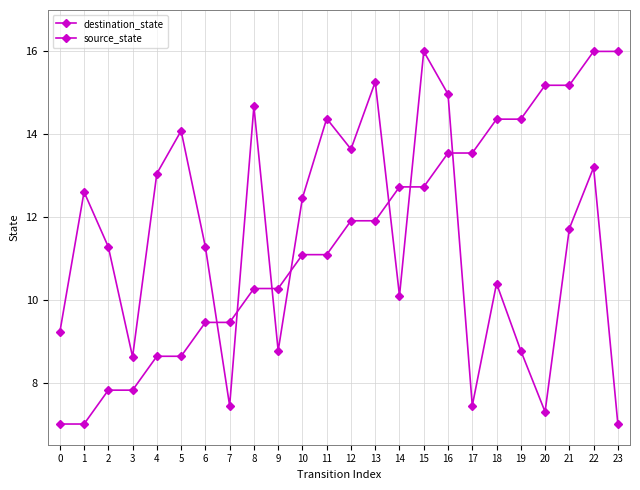

What is the spread (max minus min) of values at 21?

3.5